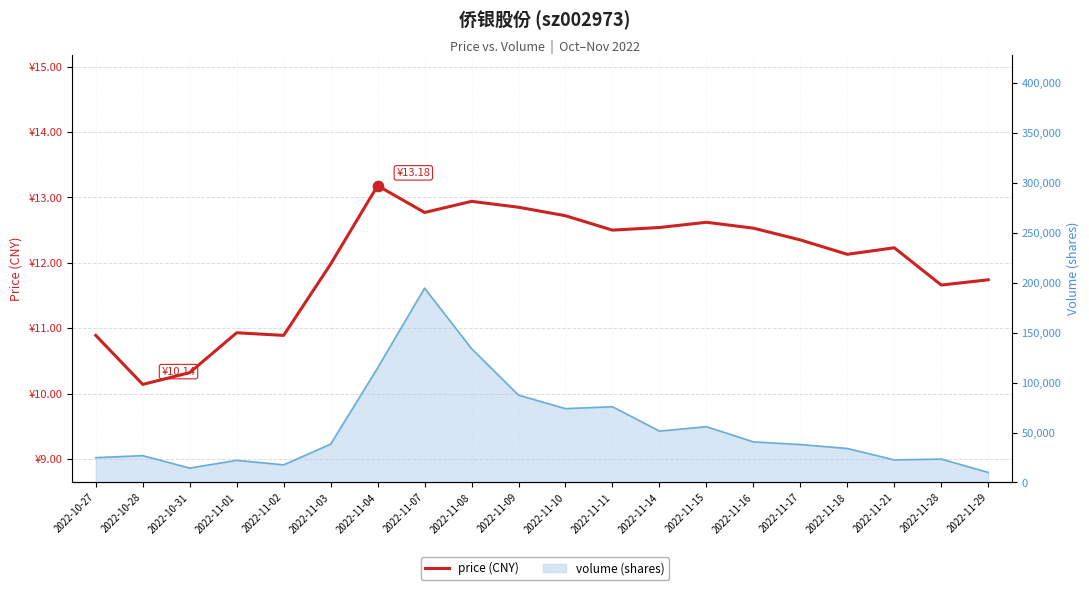

Between 2022-11-29 and 2022-11-18, which is larger?

2022-11-18